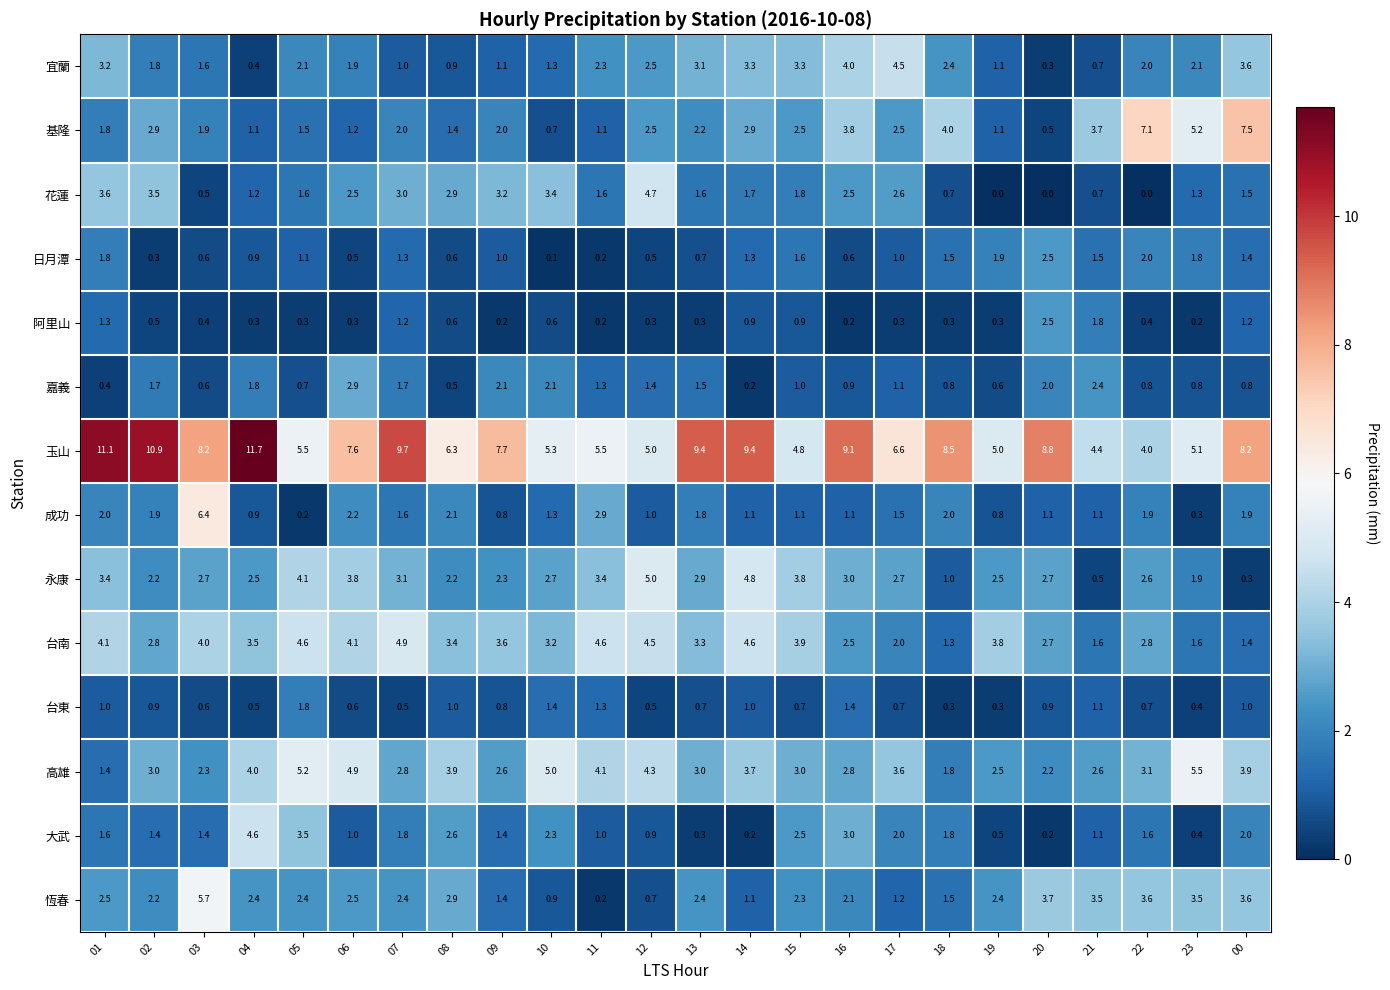

What is the total value across all series at 06?

36.0